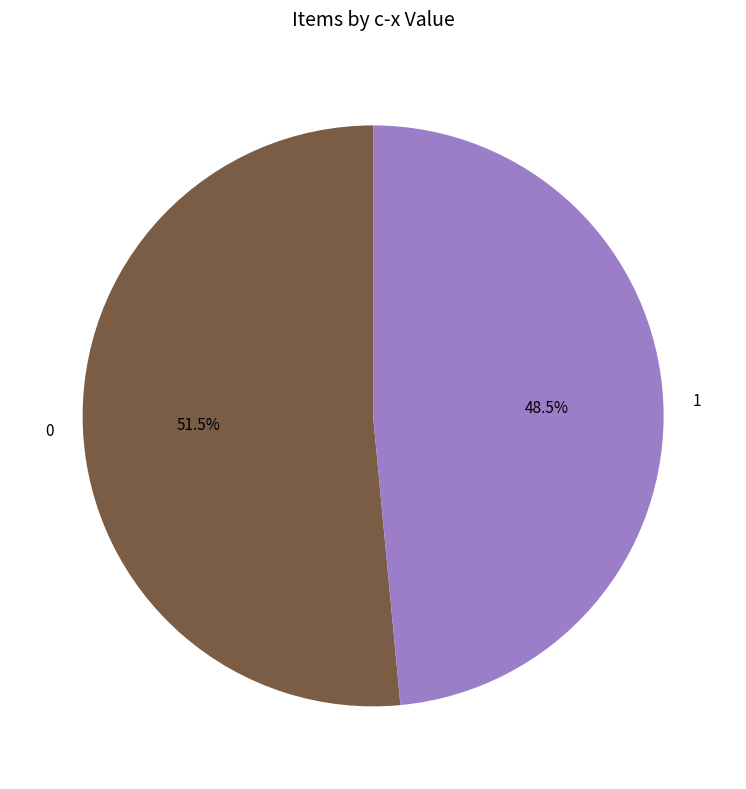

Is there a majority slice in this chart?

Yes